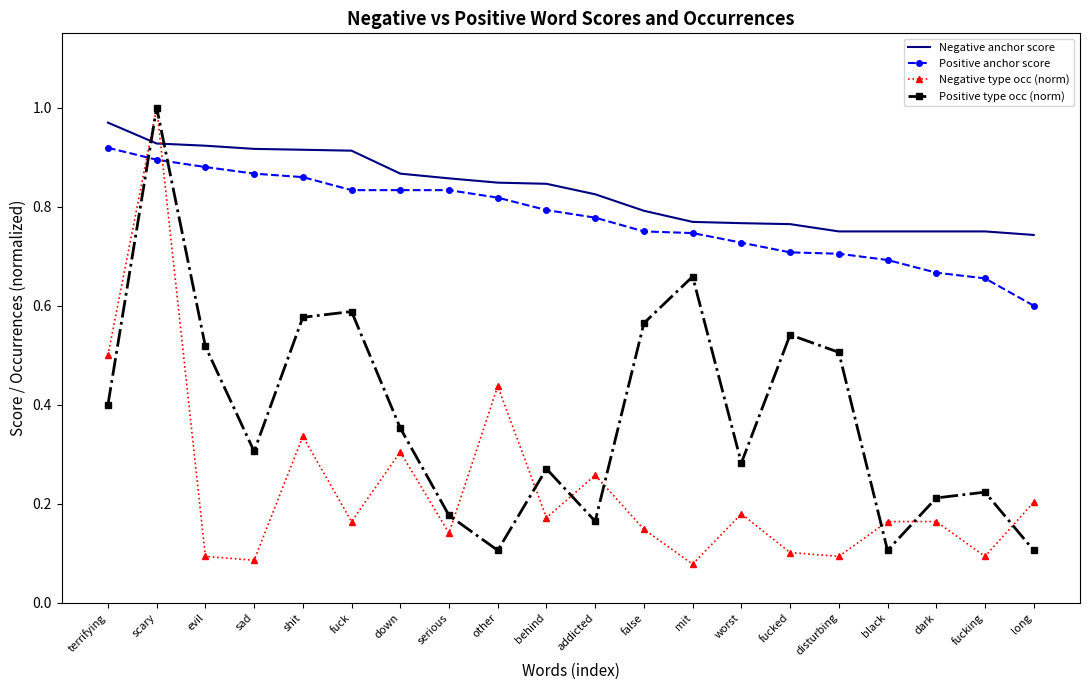

Which series has the largest range (max minus min)?

Negative type occ (norm)